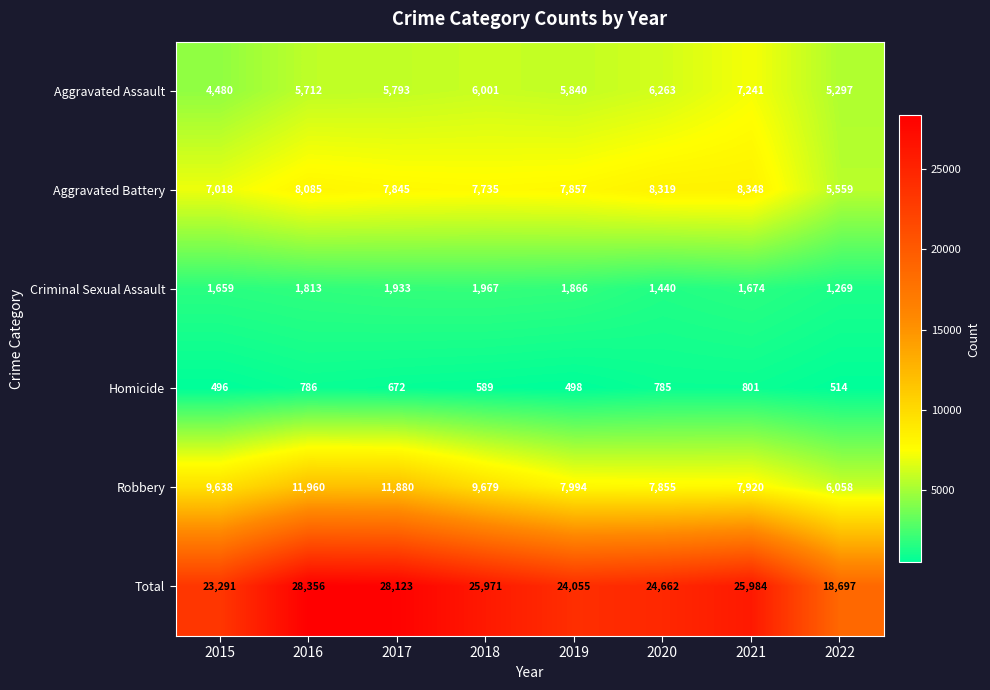

Where is Homicide nearest to the value 648?

2017